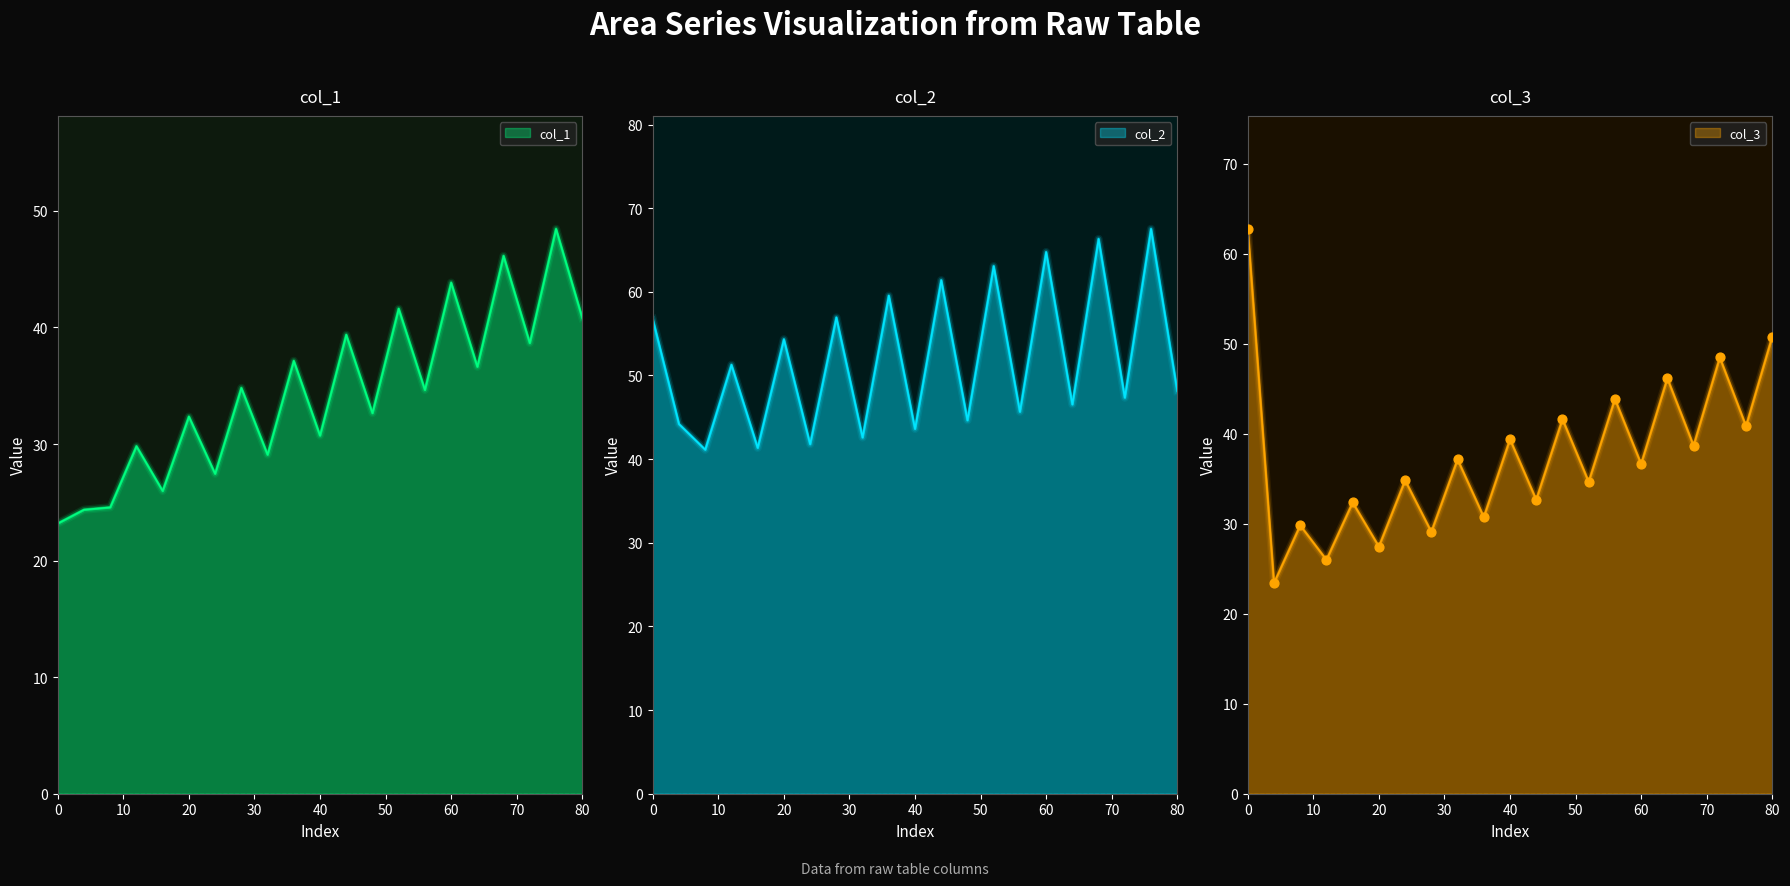

At how many categories does at least one series exceed 28?

21